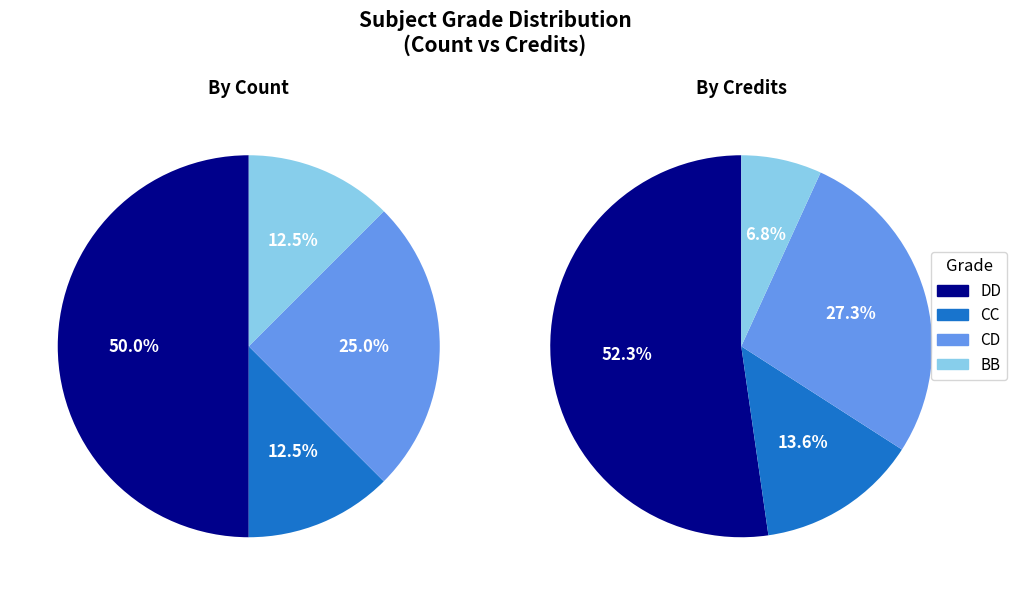

To the nearest percent, what is the combined percentage of BB and DD?

62%